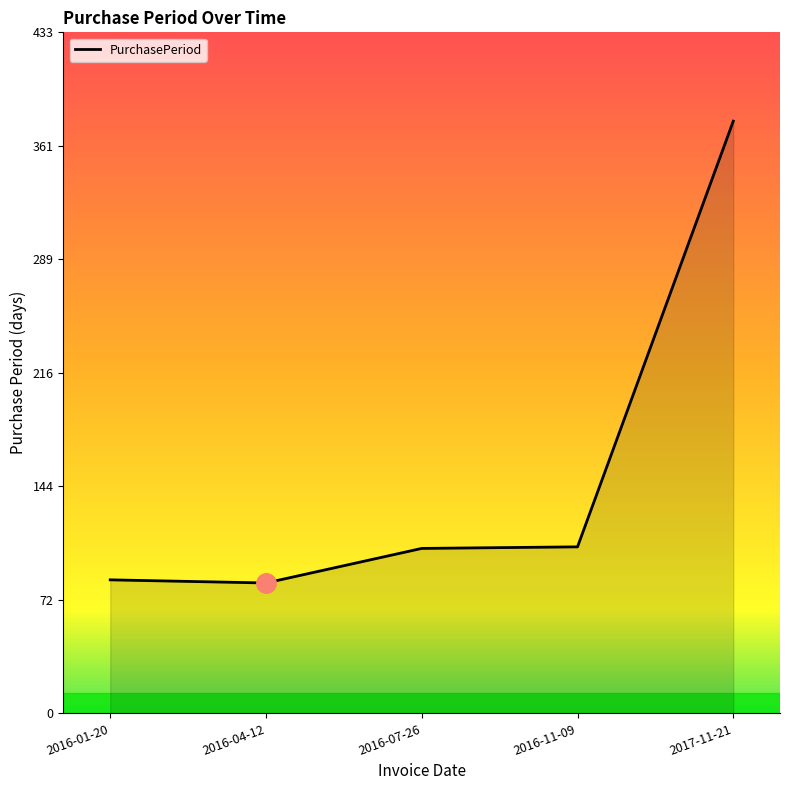

What is the sum of the values at 2017-11-21 and 2016-01-20?

462